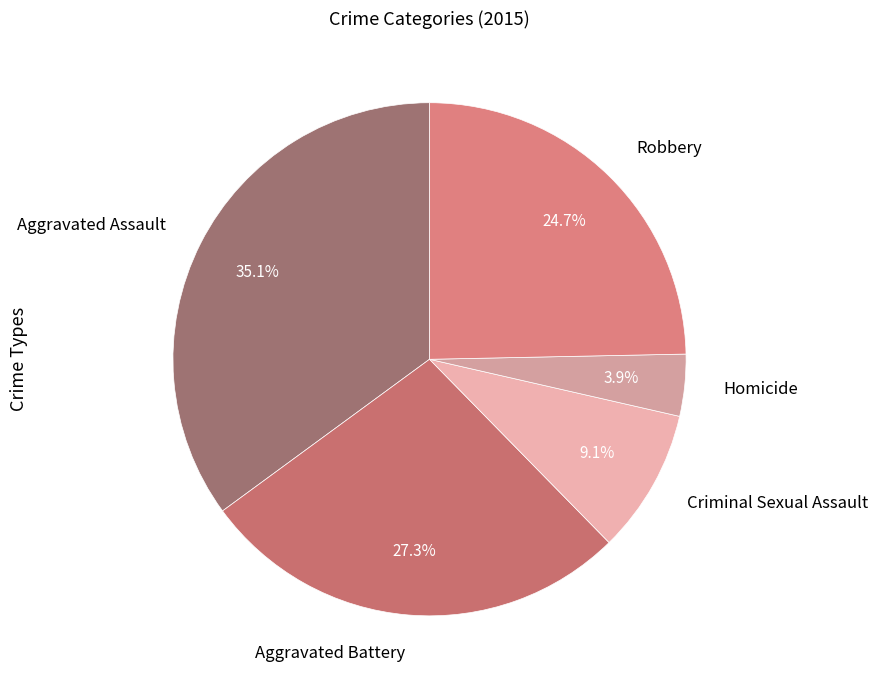

To the nearest percent, what is the difference between the largest and smallest slice percentages?

31%